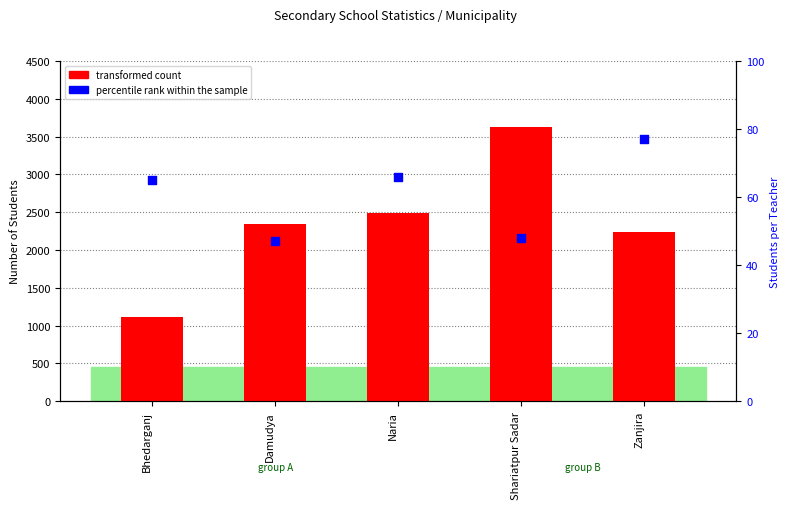

Which series has the largest total across all categories?

transformed count